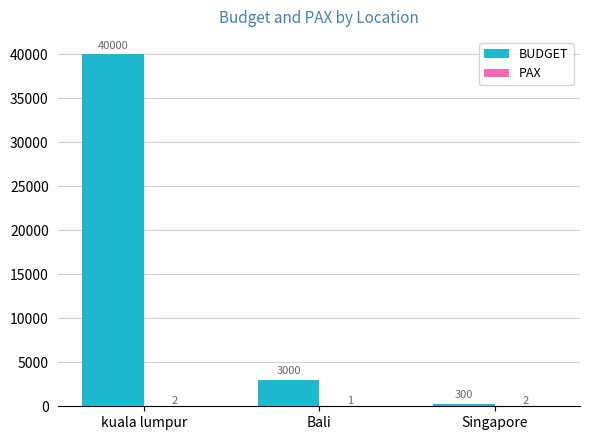

What is the total value across all series at Singapore?

302